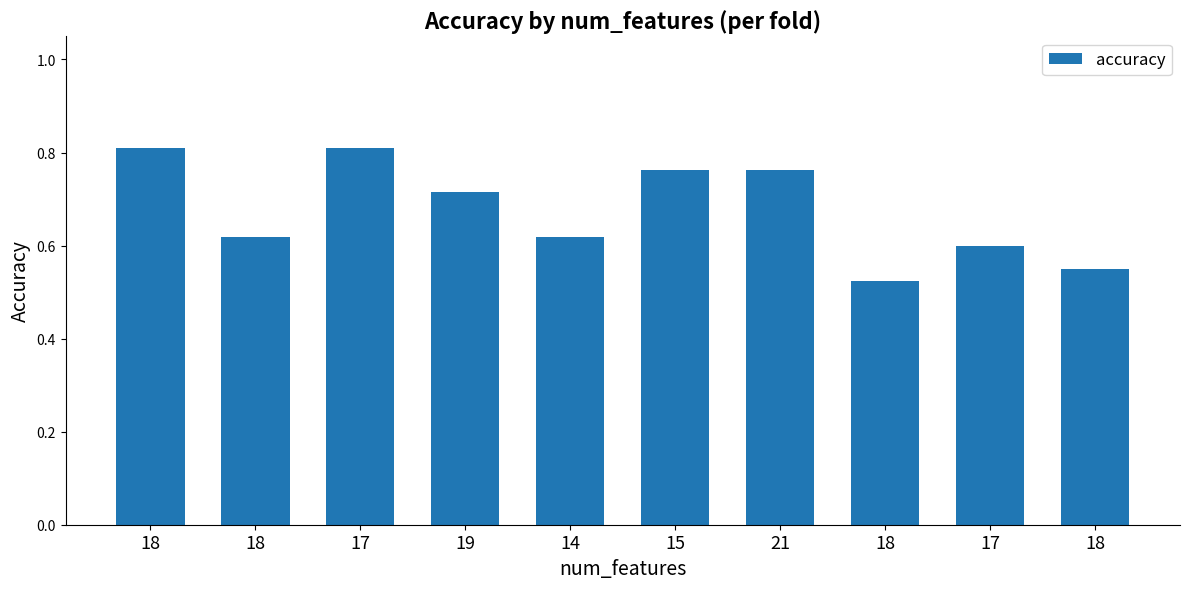

Reading left to right, what are all the values shown in this chart?

18=0.8	18=0.6	17=0.8	19=0.7	14=0.6	15=0.8	21=0.8	18=0.5	17=0.6	18=0.6